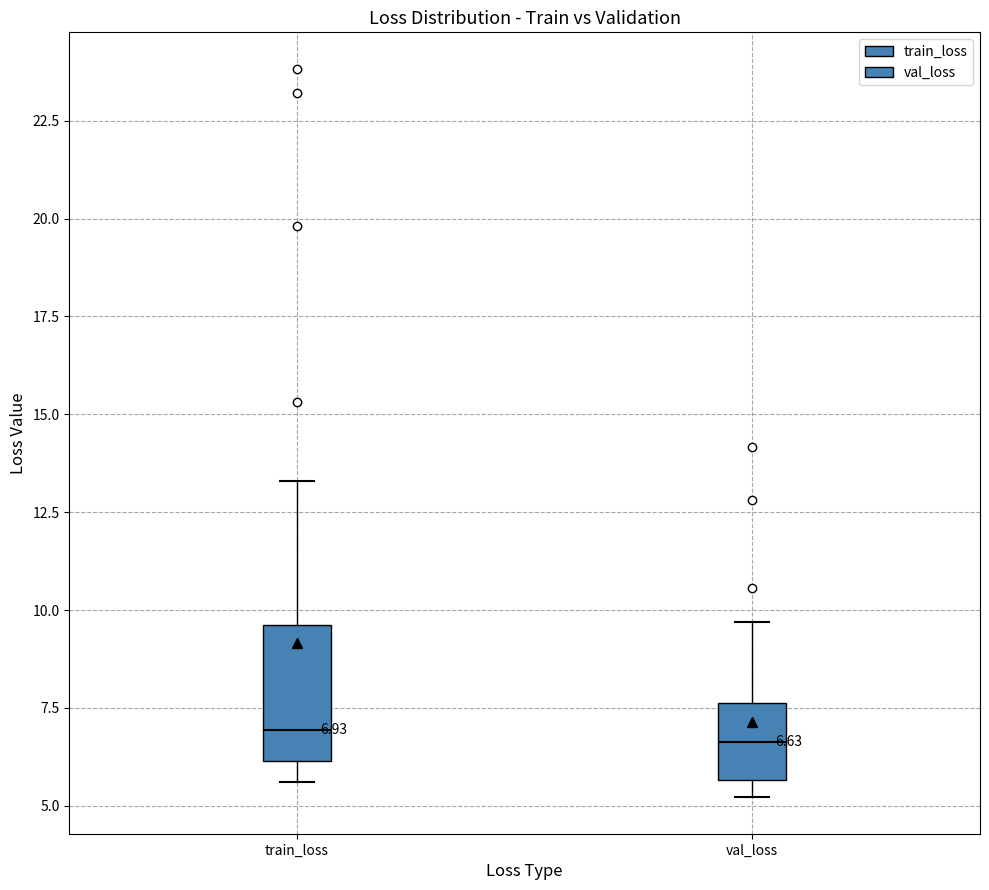

Which box is the tallest, from its lower edge to its upper edge?

train_loss